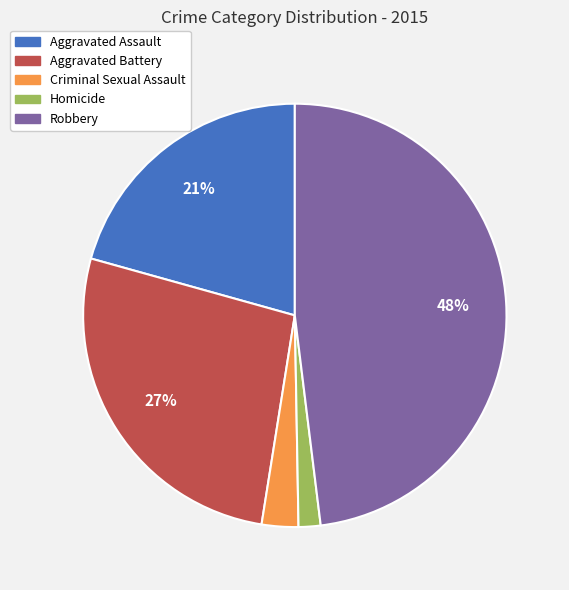

Rank the categories by value from lowest to highest.

Homicide, Criminal Sexual Assault, Aggravated Assault, Aggravated Battery, Robbery